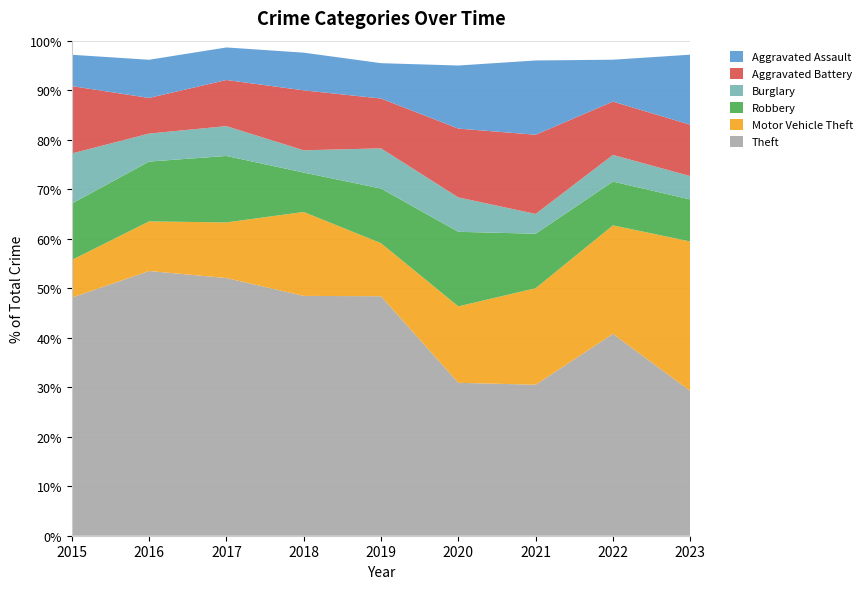

Reading right to left, extract all data points from this chart.

Theft: 31	106	61	80	149	140	190	208	152
Motor Vehicle Theft: 32	57	39	40	33	49	41	39	24
Robbery: 9	23	22	39	34	23	49	47	36
Burglary: 5	14	8	18	25	13	22	22	32
Aggravated Battery: 11	28	32	36	31	35	34	28	43
Aggravated Assault: 15	22	30	33	22	22	24	30	20